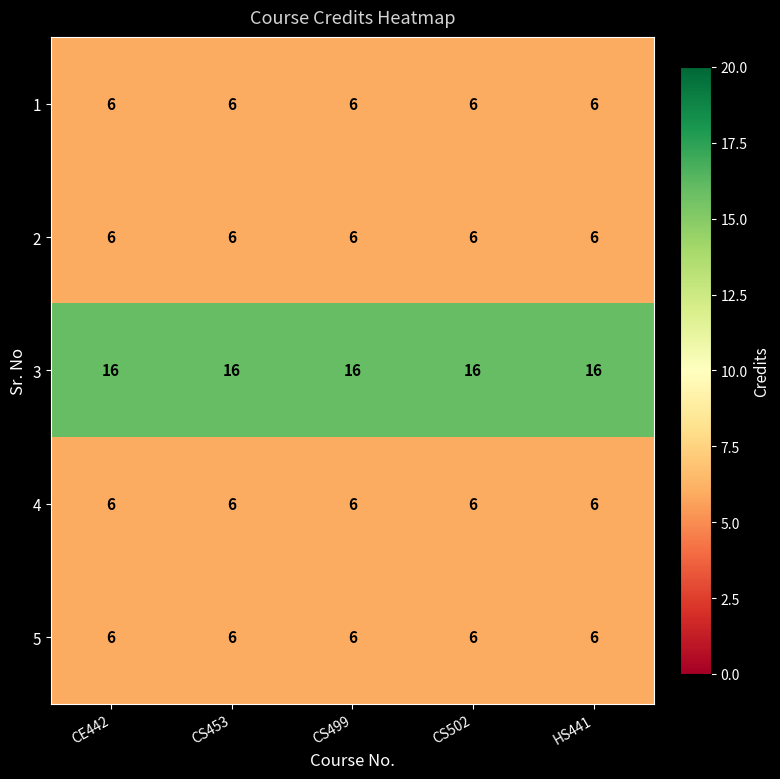

At how many categories does at least one series exceed 9?

5